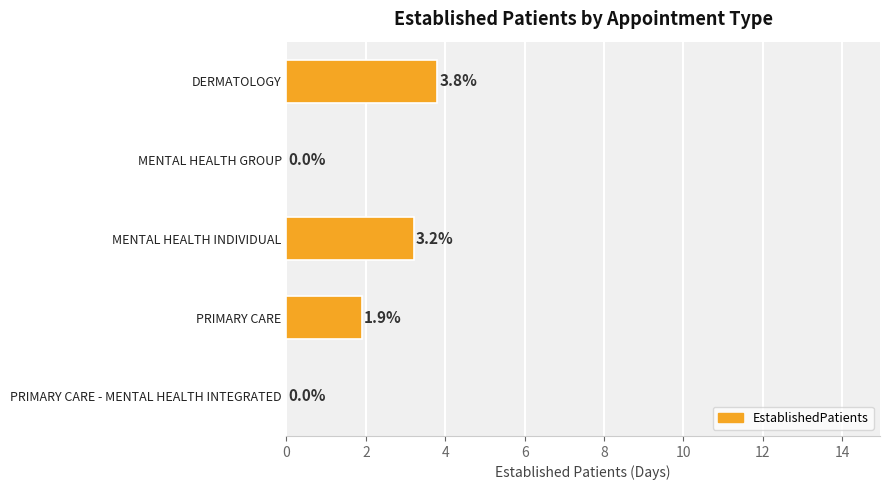

Between DERMATOLOGY and MENTAL HEALTH INDIVIDUAL, which is larger?

DERMATOLOGY